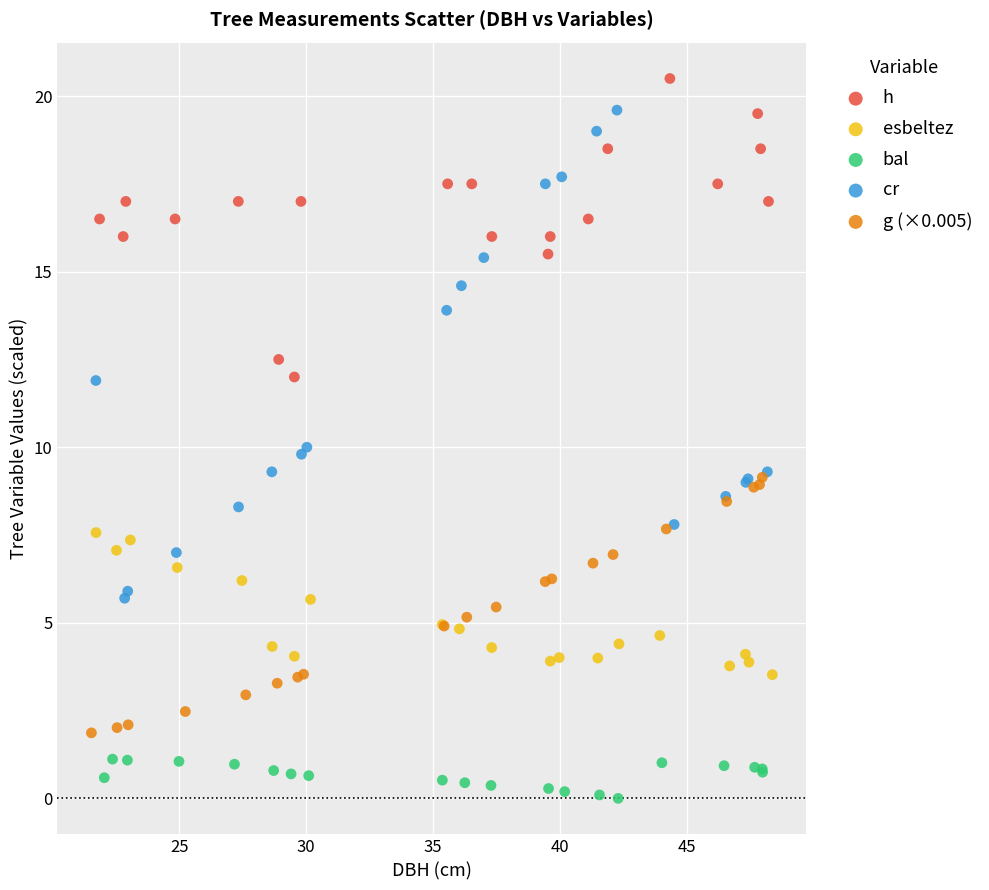

Which series has the largest Y range (max minus min)?

cr